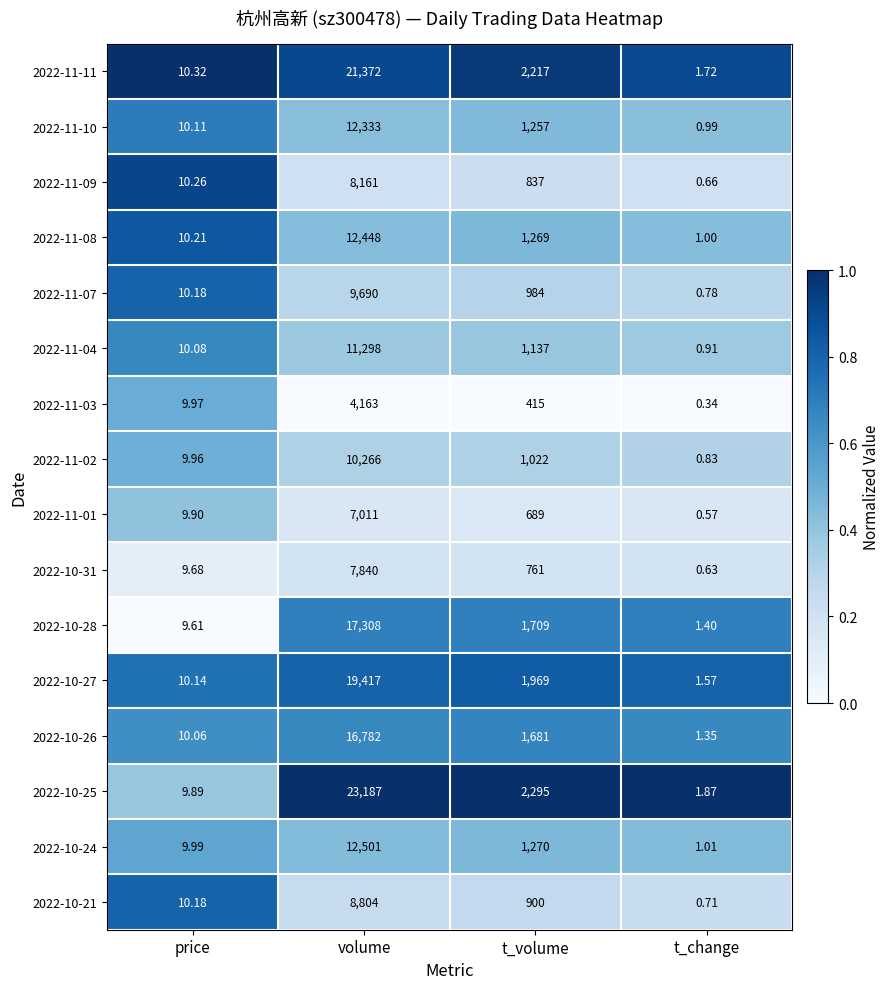

What is the spread (max minus min) of values at volume?

19024.0